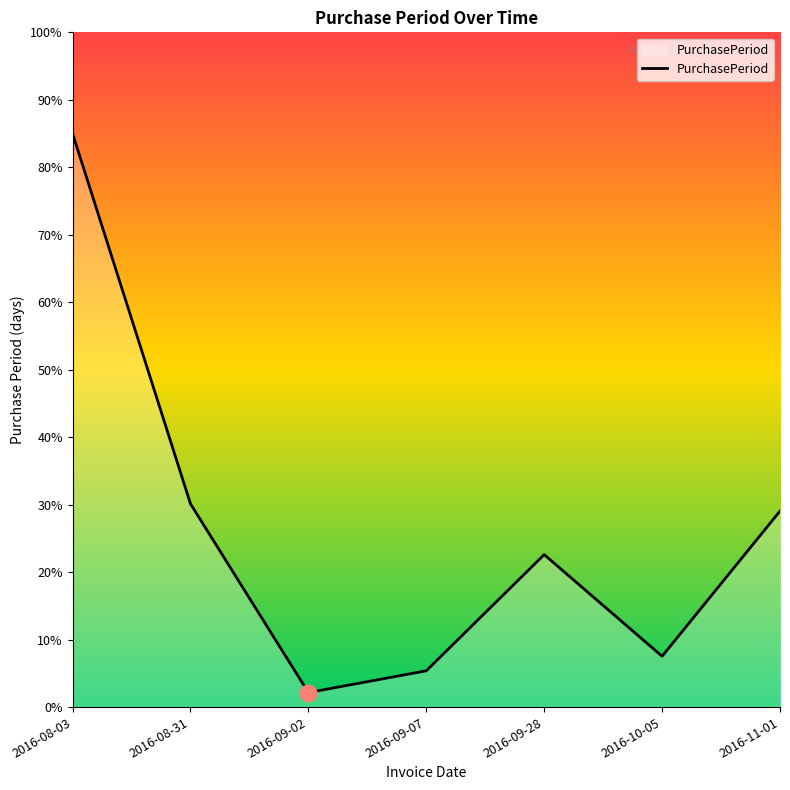

What is the greatest value displayed?

85.0